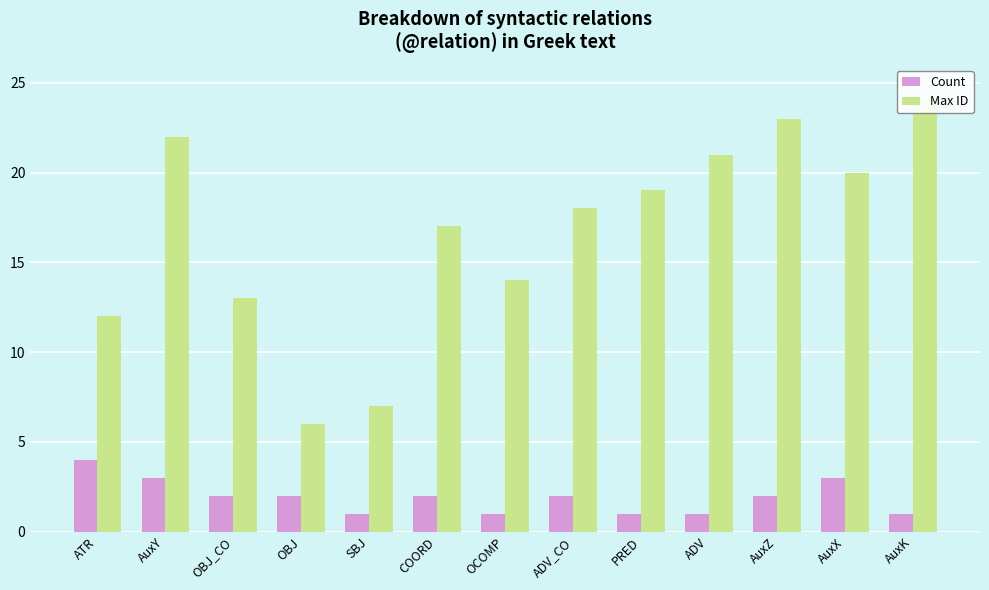

How many categories are shown in the chart?

13